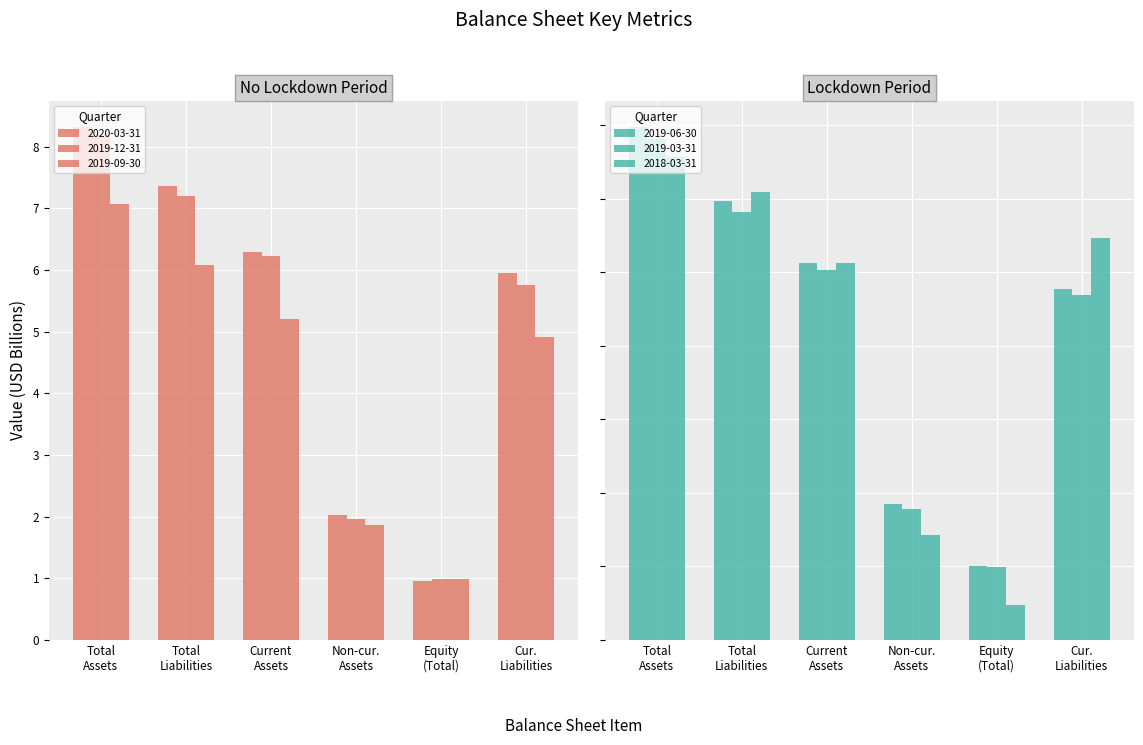

Is it true that 2019-12-31 equals 2.0 at Non-cur. Assets?

True